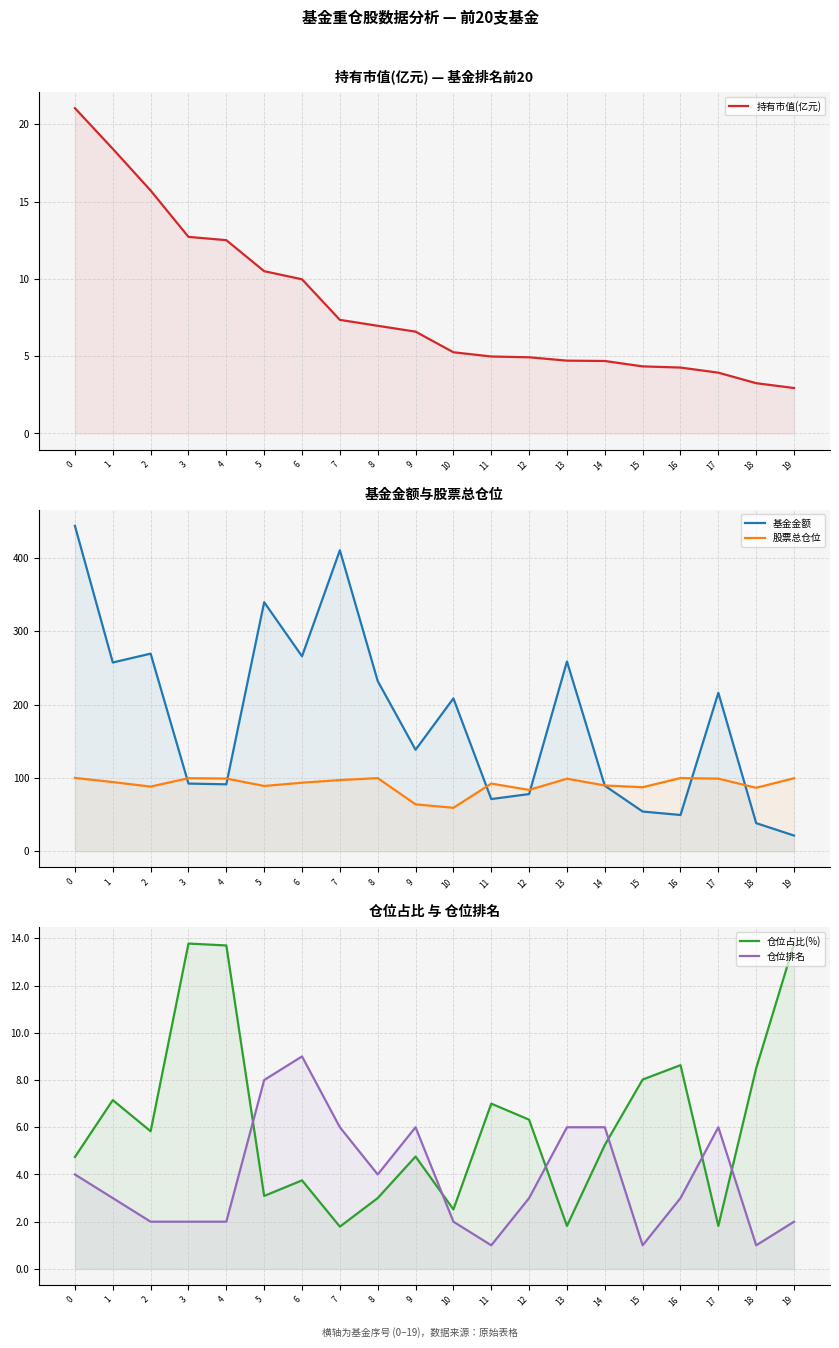

Is it true that 持有市值(亿元) equals 7.0 at 8?

True